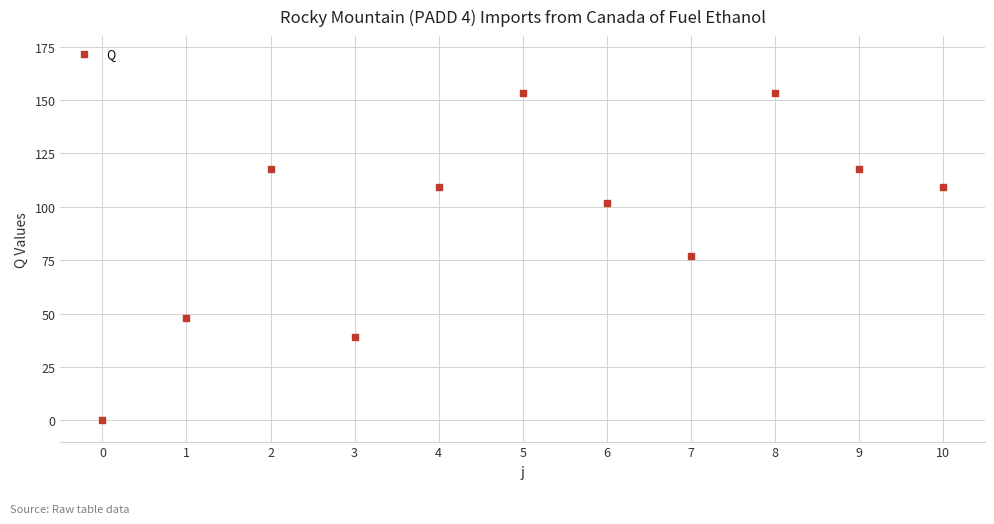

What is the range of Y values (max minus min)?

153.6